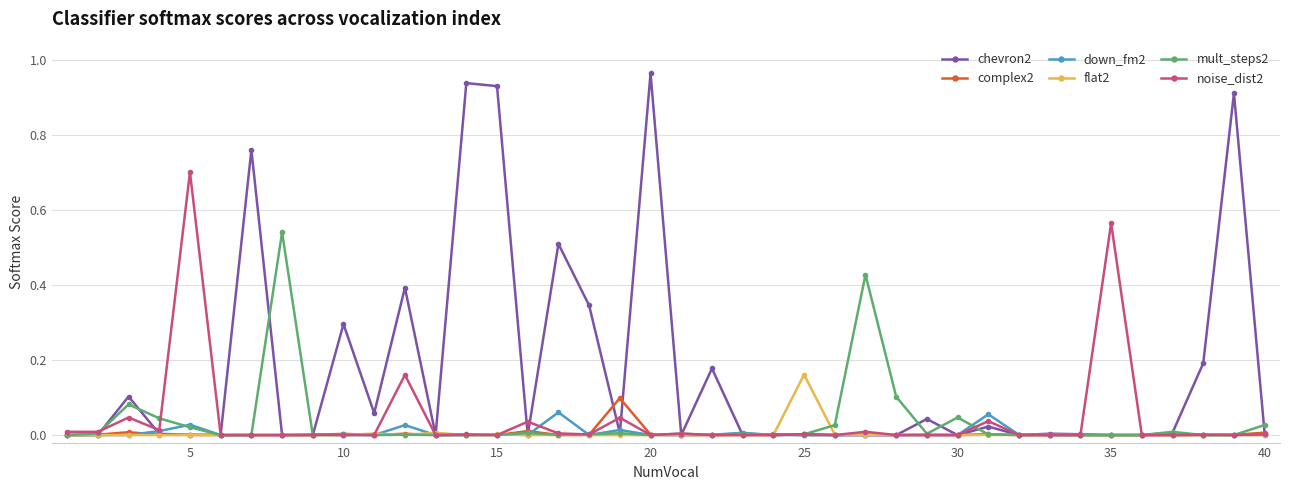

True or false: mult_steps2 has more than 2 points higher than both neighbors.

True